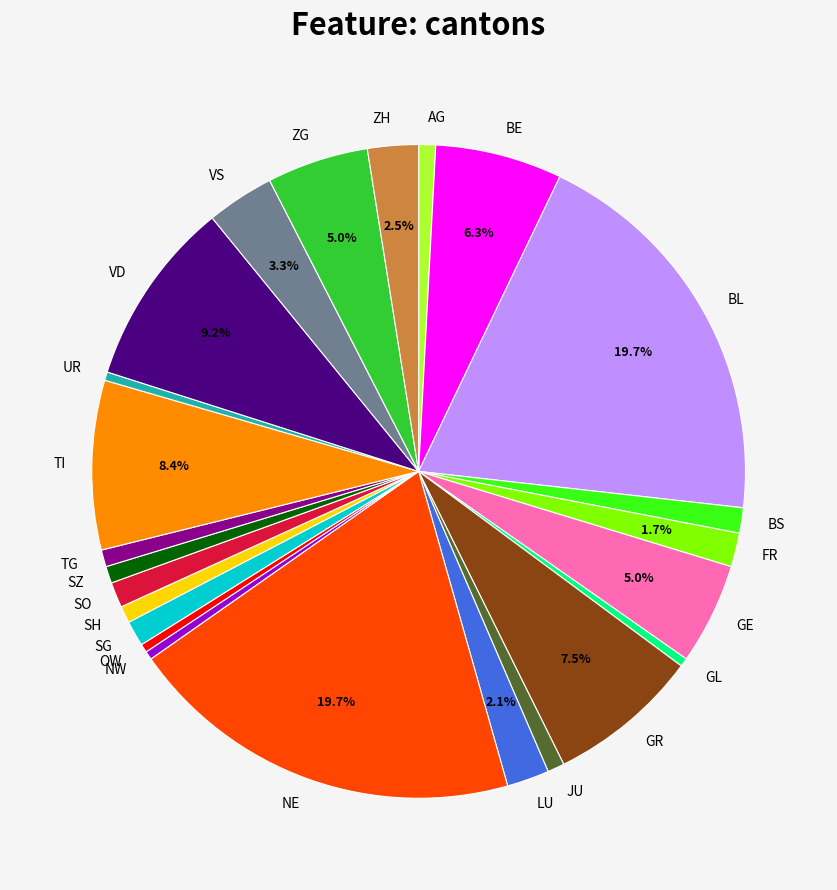

Is there any slice that represents more than half of the pie?

No